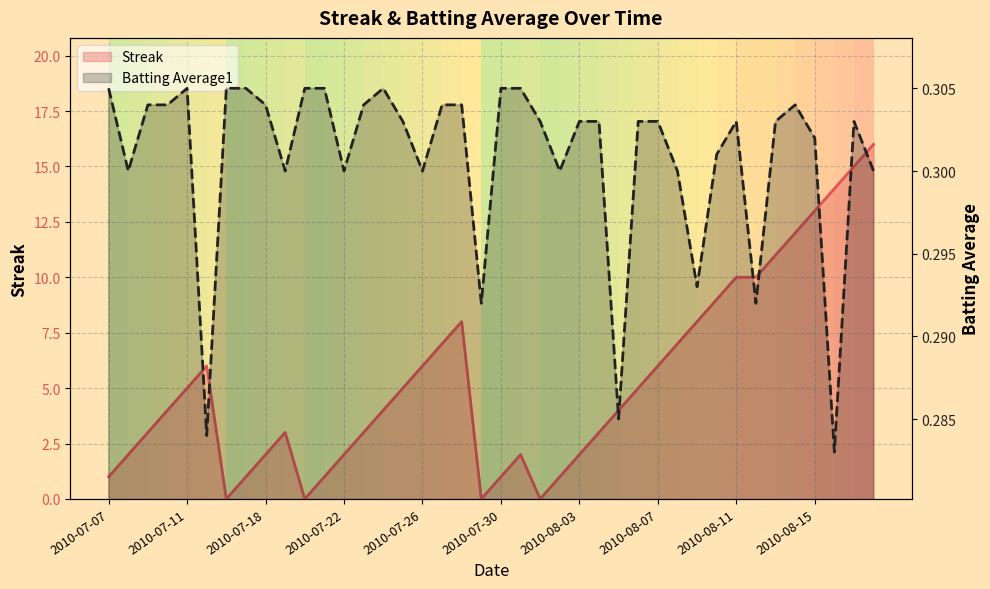

What is the sum of all Streak values?

212.0